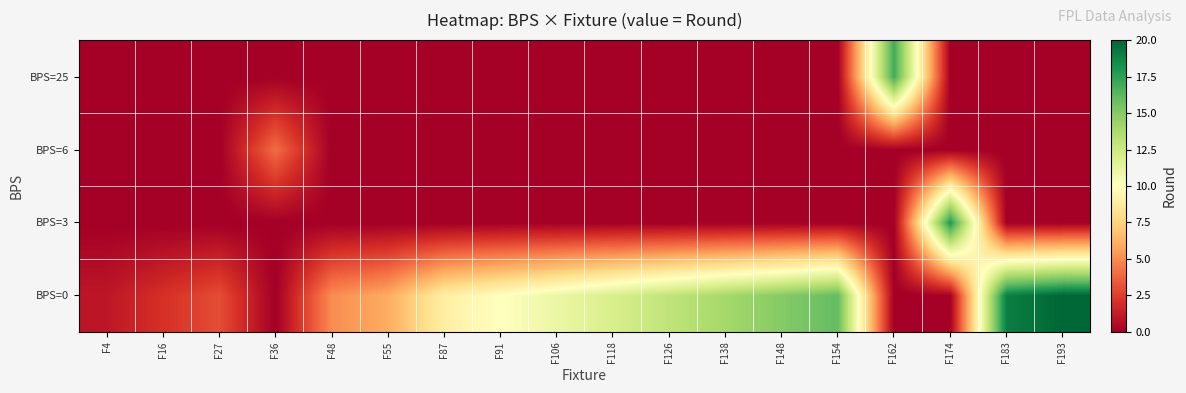

Reading right to left, what are all the values shown in this chart?

row_0: 20	19	0	0	16	15	14	13	12	11	10	9	6	5	0	3	2	1
row_1: 0	0	18	0	0	0	0	0	0	0	0	0	0	0	0	0	0	0
row_2: 0	0	0	0	0	0	0	0	0	0	0	0	0	0	4	0	0	0
row_3: 0	0	0	17	0	0	0	0	0	0	0	0	0	0	0	0	0	0